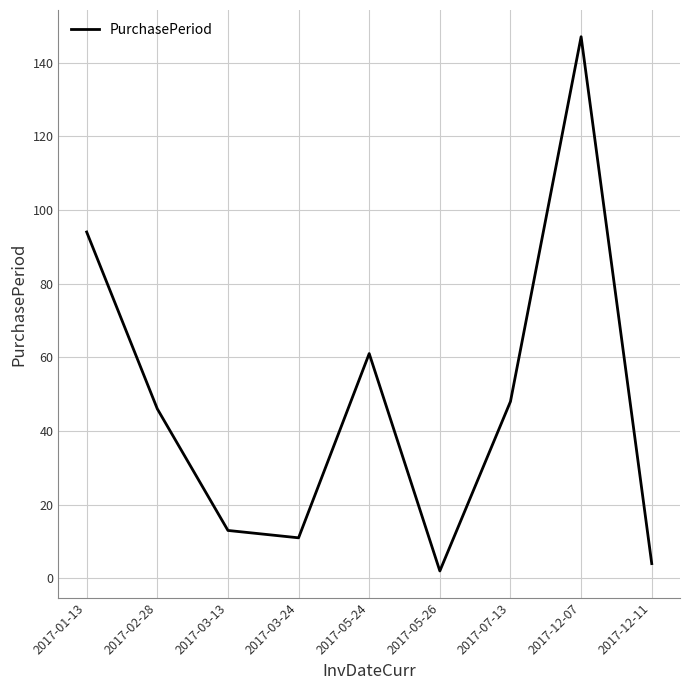

Reading left to right, extract all data points from this chart.

2017-01-13=94	2017-02-28=46	2017-03-13=13	2017-03-24=11	2017-05-24=61	2017-05-26=2	2017-07-13=48	2017-12-07=147	2017-12-11=4